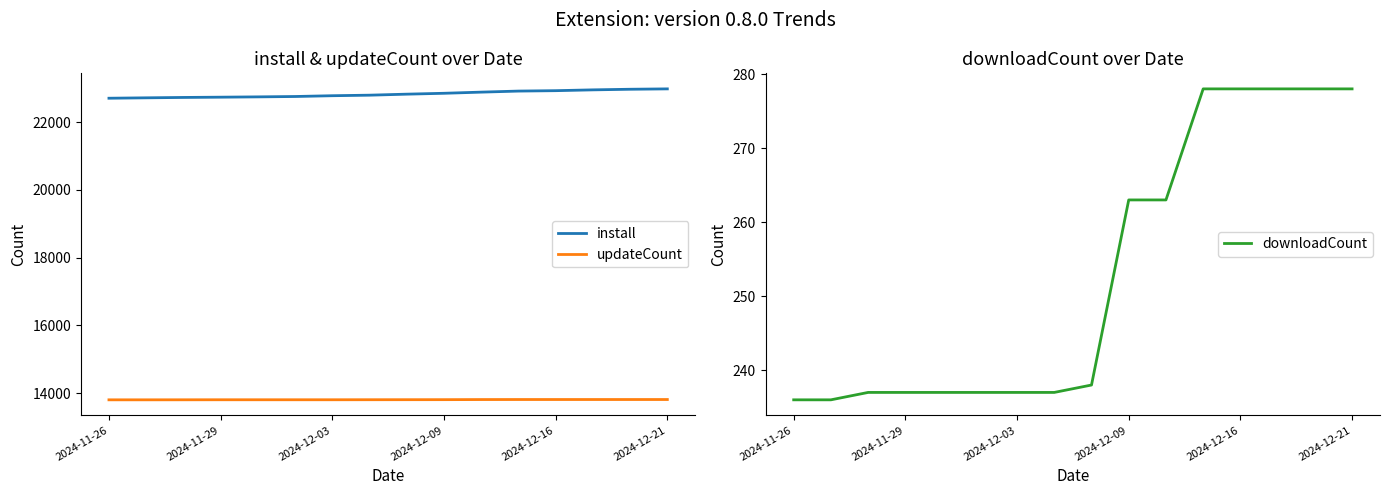

Reading left to right, extract all data points from this chart.

install: 22706	22718	22729	22737	22746	22757	22780	22796	22826	22852	22886	22917	22929	22953	22971	22982
updateCount: 13800	13800	13801	13802	13802	13802	13802	13803	13804	13805	13808	13809	13809	13809	13809	13809
downloadCount: 236	236	237	237	237	237	237	237	238	263	263	278	278	278	278	278